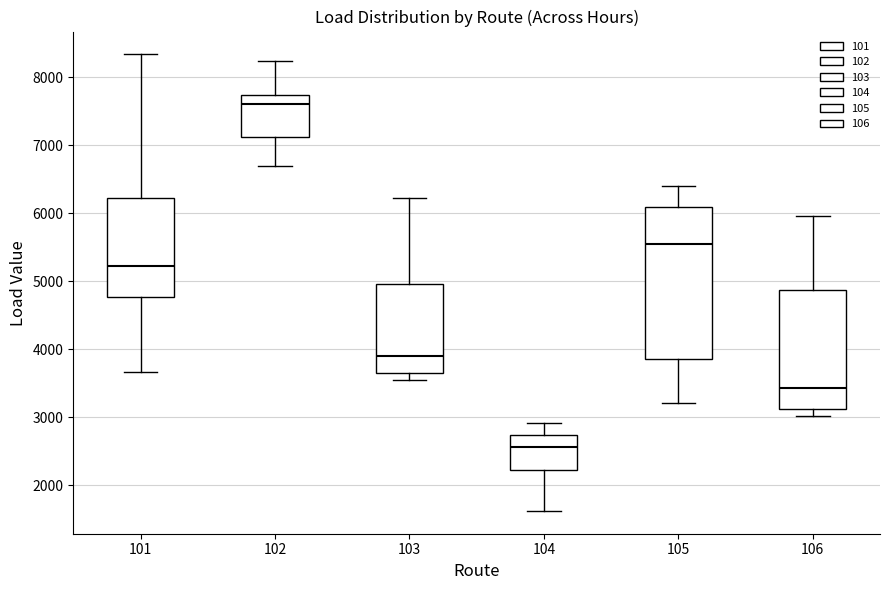

Reading left to right, transcribe this box plot: for each box, give where its median line is, the range the box spans, and where its two whiskers end, as read against the y-axis. The values are not printed on the chart, so give them approximately, as read against the axis.

101: median 5200, box 4800 to 6200, whiskers 3700 to 8300
102: median 7600, box 7100 to 7700, whiskers 6700 to 8200
103: median 3900, box 3700 to 5000, whiskers 3600 to 6200
104: median 2600, box 2200 to 2700, whiskers 1600 to 2900
105: median 5500, box 3900 to 6100, whiskers 3200 to 6400
106: median 3400, box 3100 to 4900, whiskers 3000 to 6000